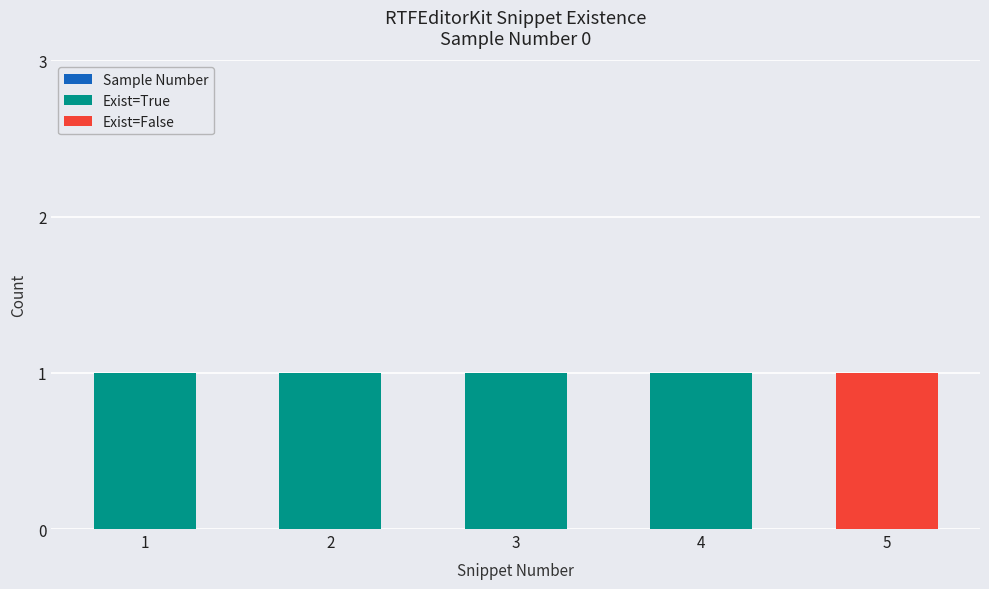

What is the sum of the Exist=True values at 5 and 4?

1